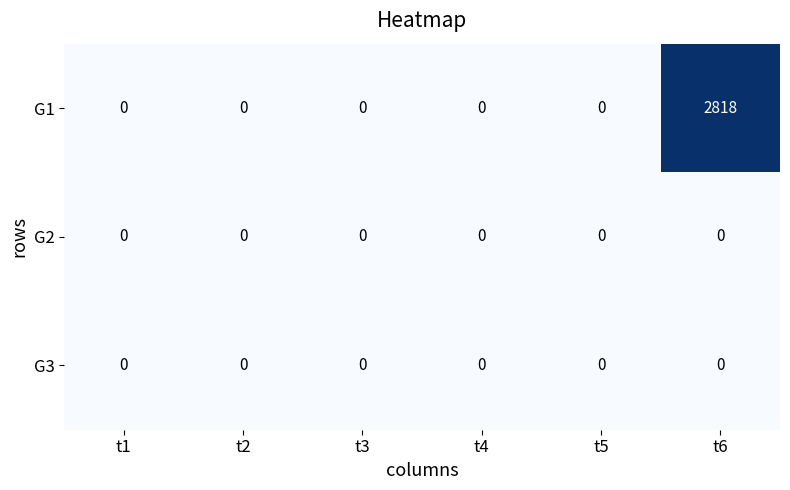

What is the difference between the G1 values at t6 and t2?

2818